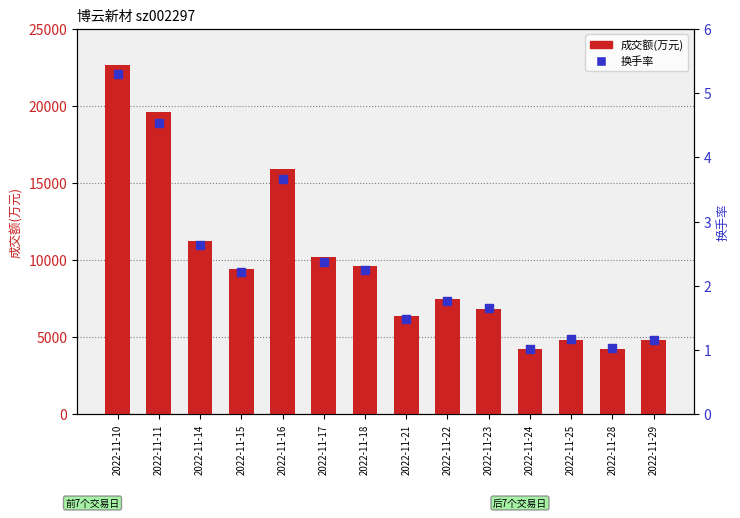

What are all the series names shown in the legend?

成交额(万元), 换手率